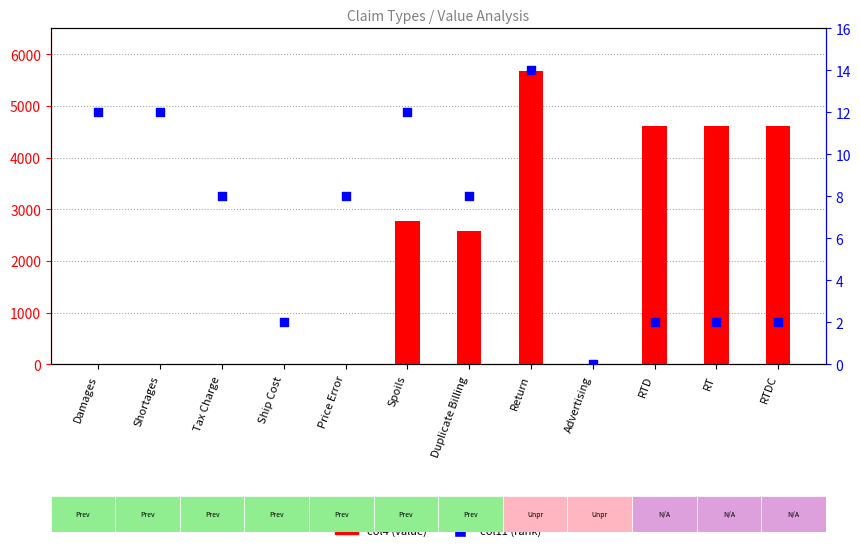

At how many categories does at least one series exceed 4080?

4